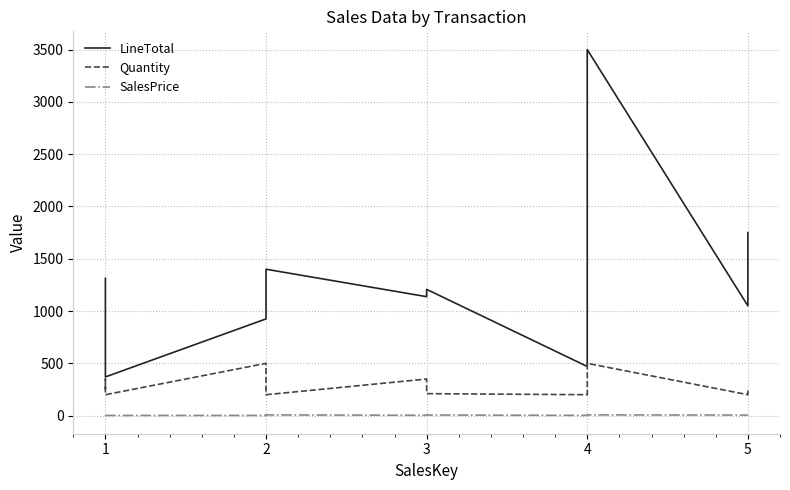

Which series has the largest total across all categories?

LineTotal